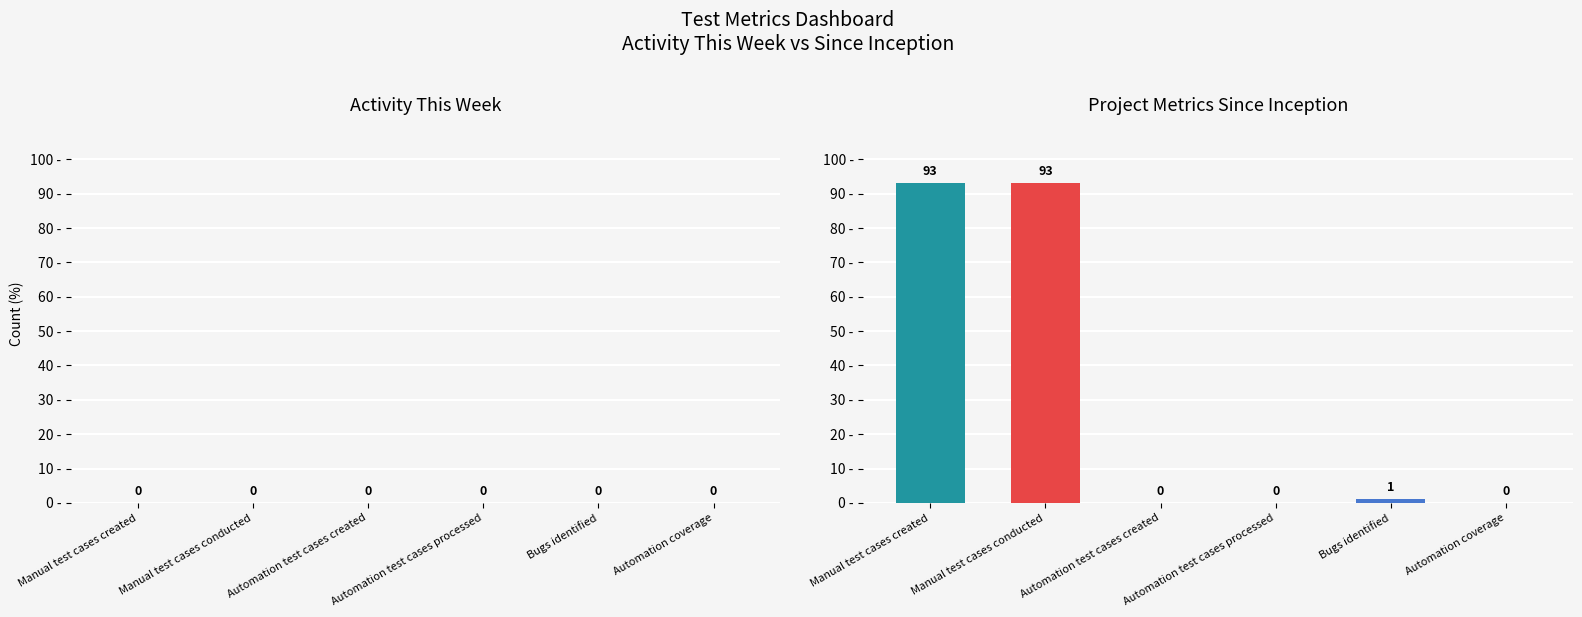

What is the sum of all values?

187